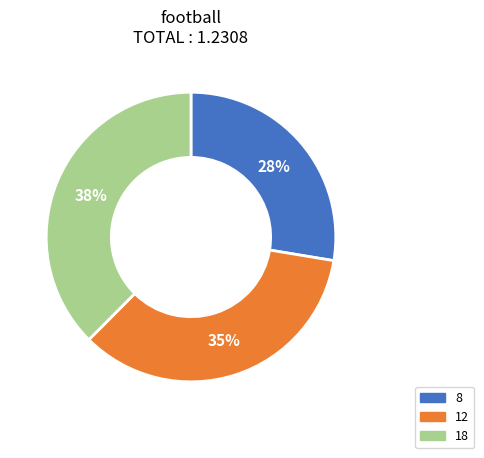

Is it true that 12 is 35% of the pie?

True